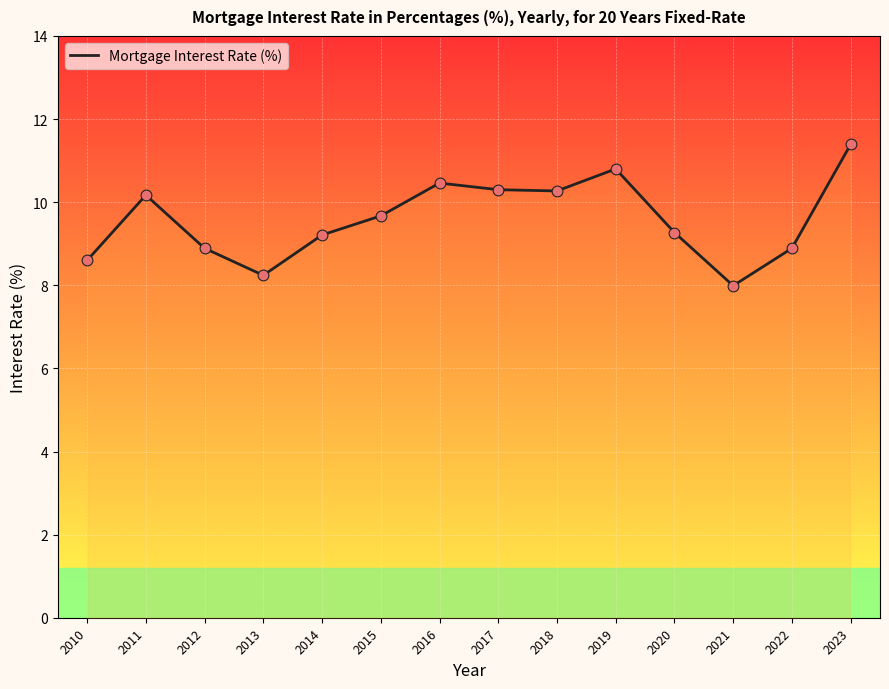

Approximately how many times larger is the value at 2013 compared to 2019?

0.8